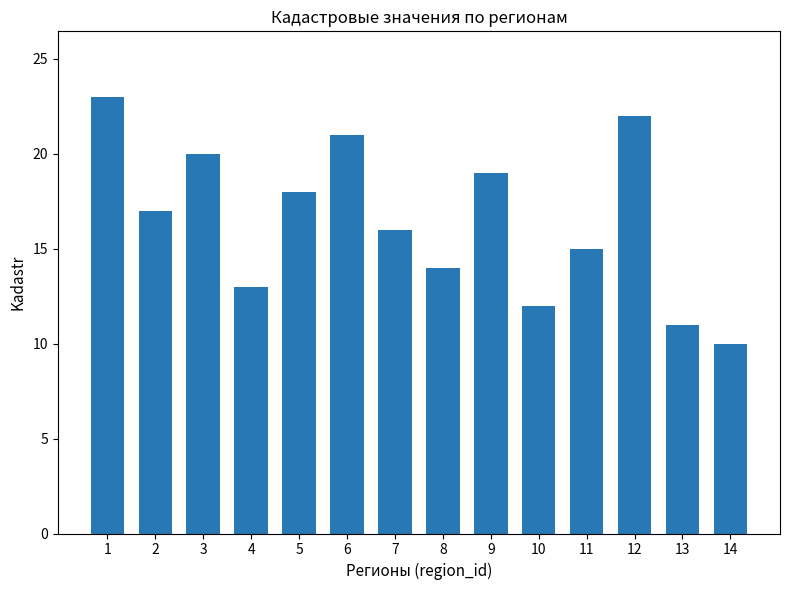

What is the value of the 8th bar from the left?

14